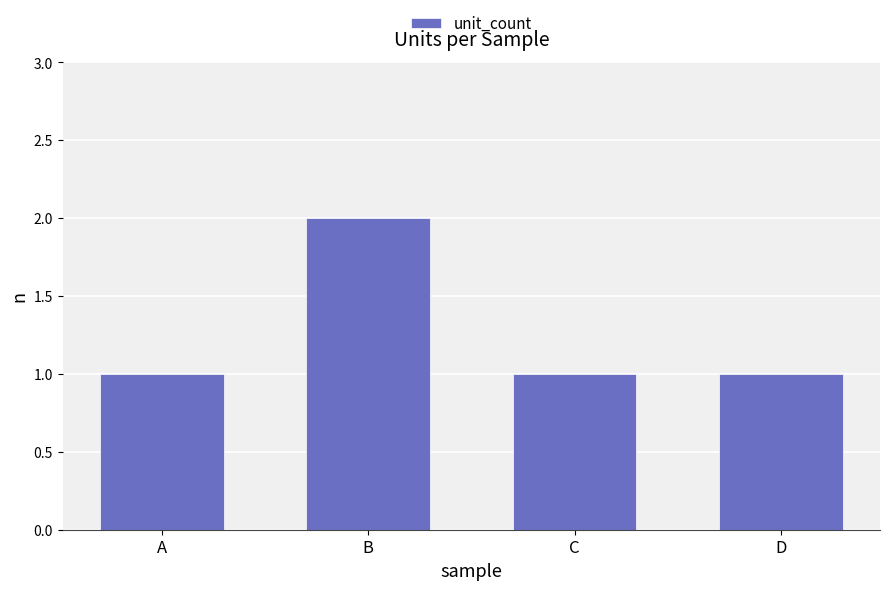

What is the ratio of the value at B to the value at A?

2.0